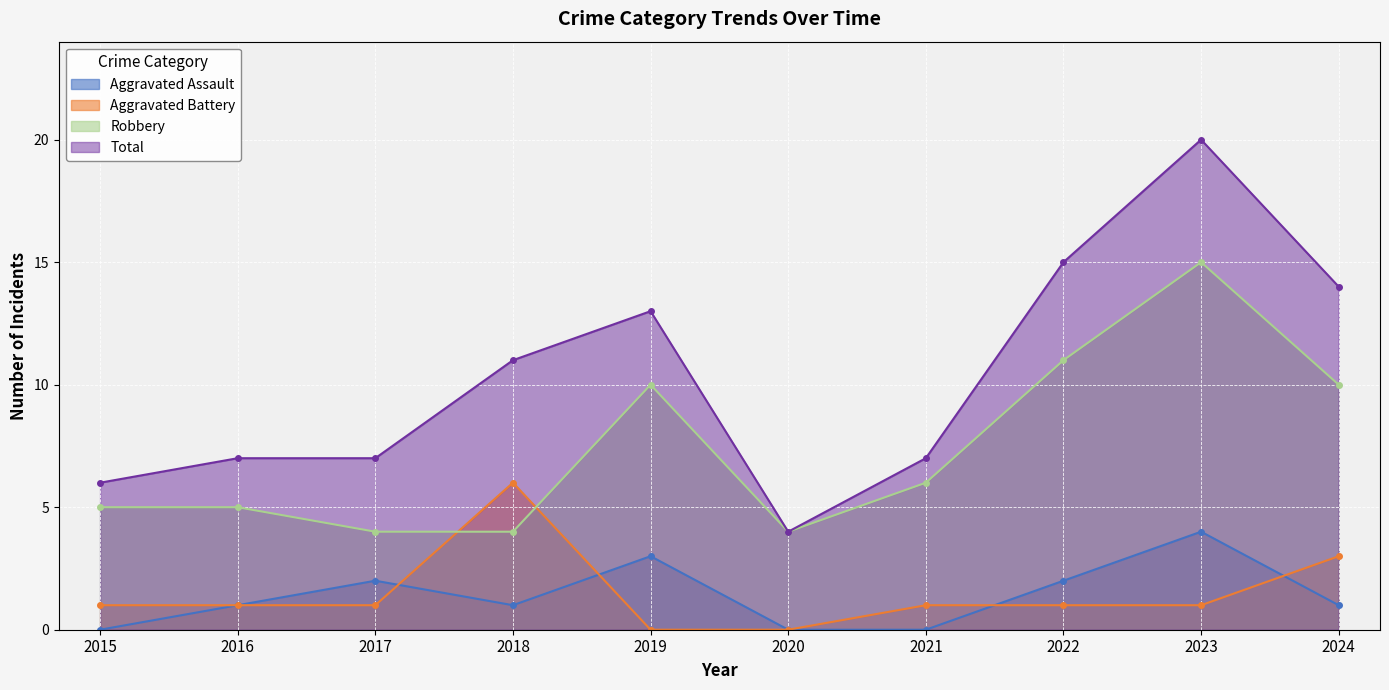

At which label is Aggravated Battery closest to 3?

2024